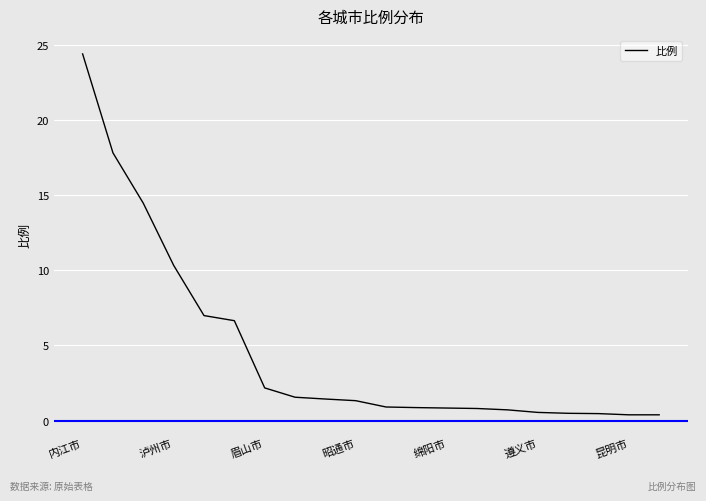

What is the greatest value displayed?

24.4